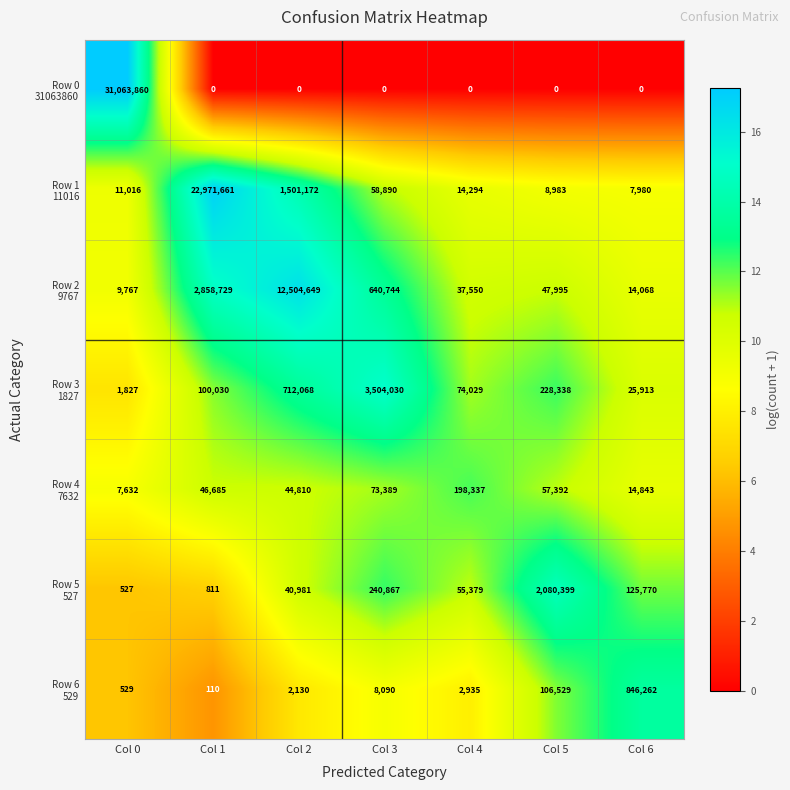

At how many categories does at least one series exceed 10187087?

3